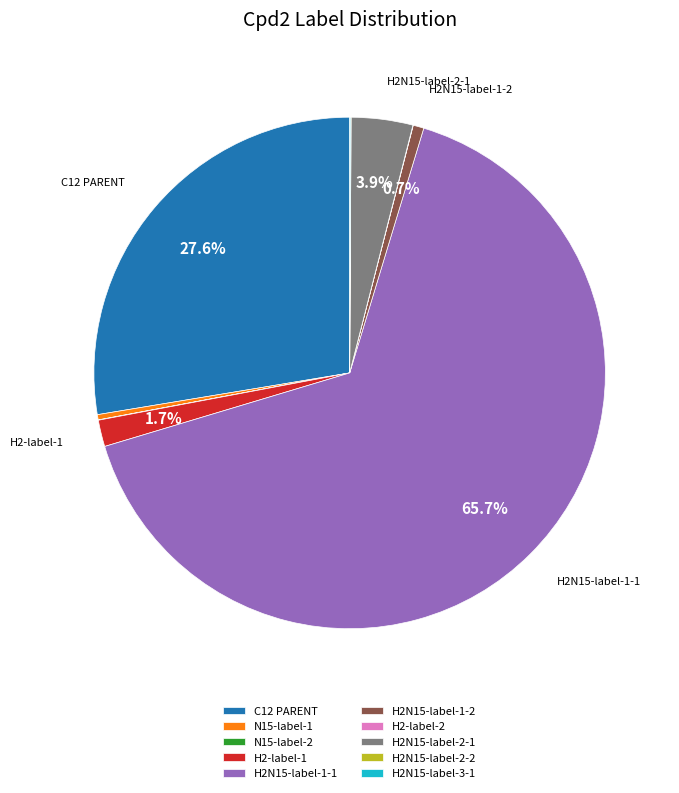

Which slice represents more than half of the pie?

H2N15-label-1-1